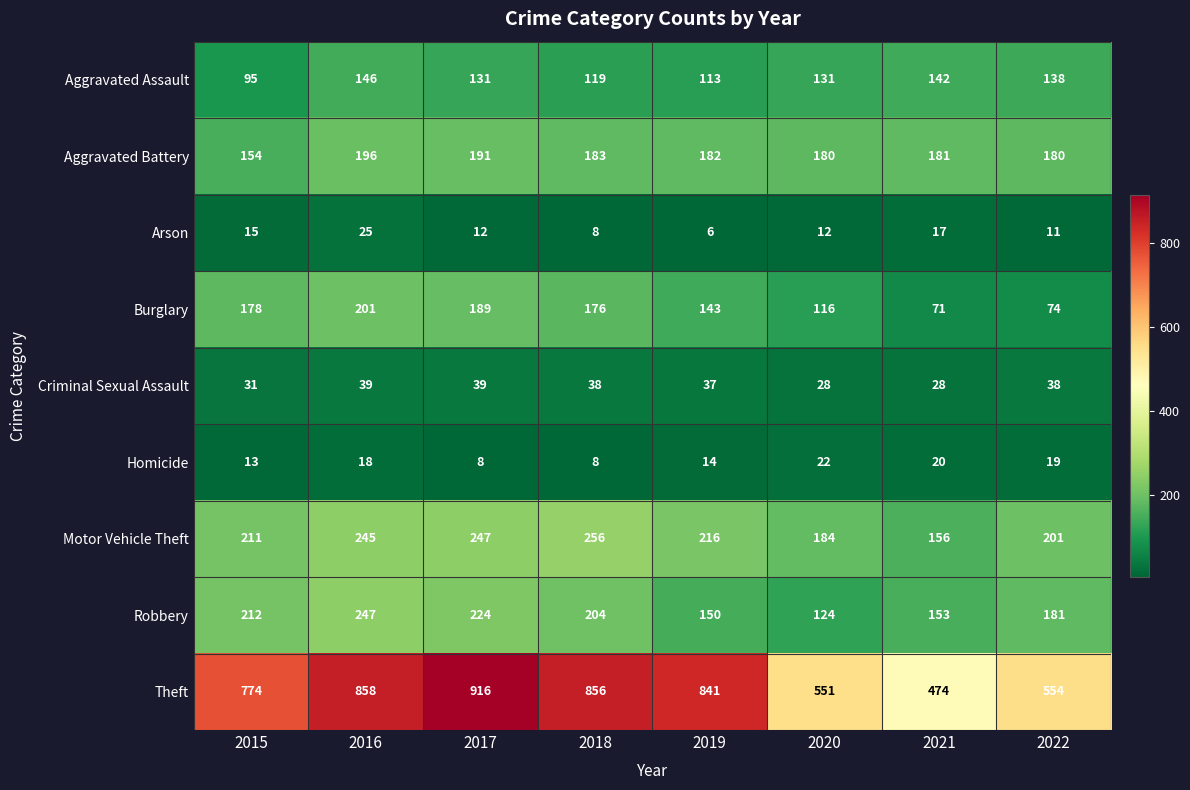

How many data points does each series have?

8